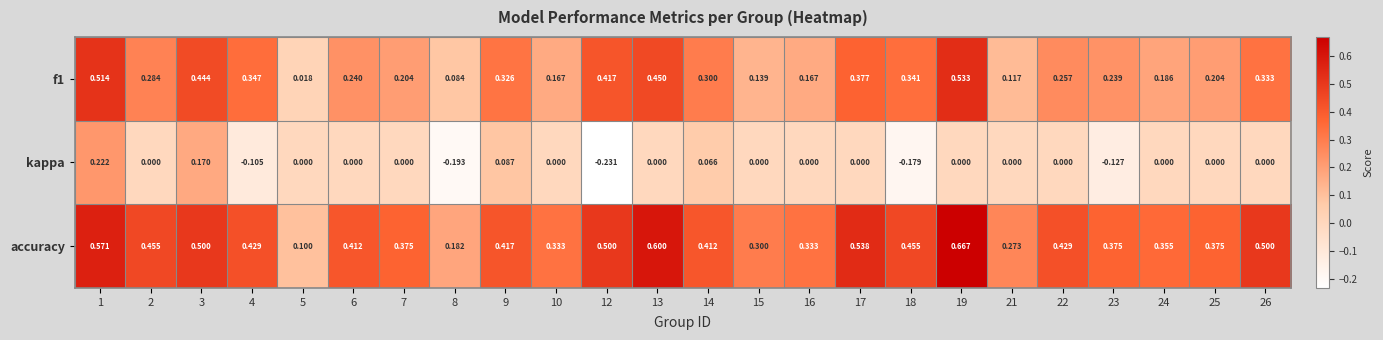

Which series has the largest total across all categories?

accuracy